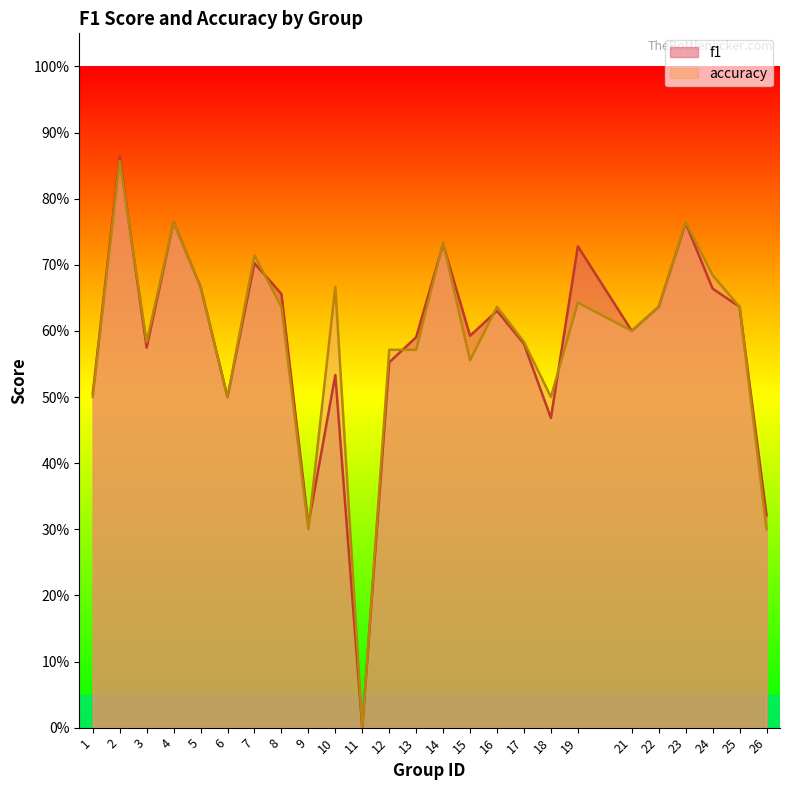

How many accuracy values are between 0 and 1?

25